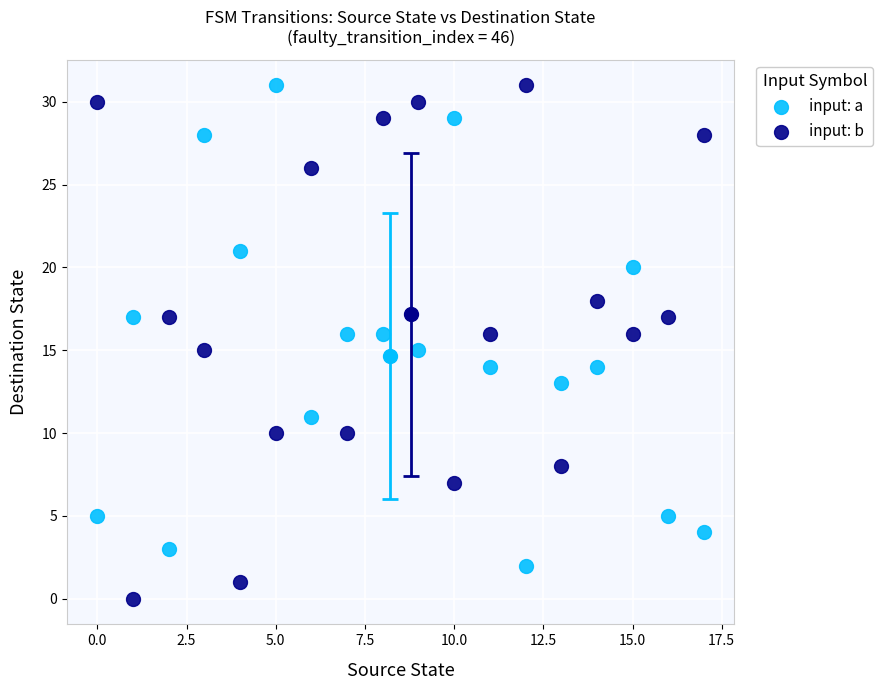

Across all data points, what is the range of Y values (max minus min)?

31